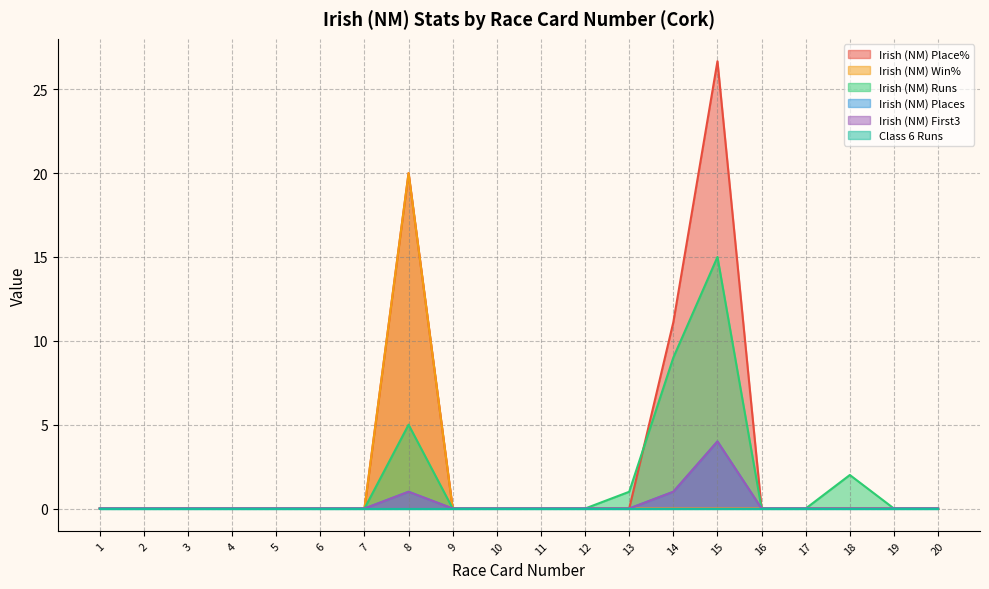

True or false: Irish (NM) Win% and Irish (NM) First3 intersect in this chart.

False